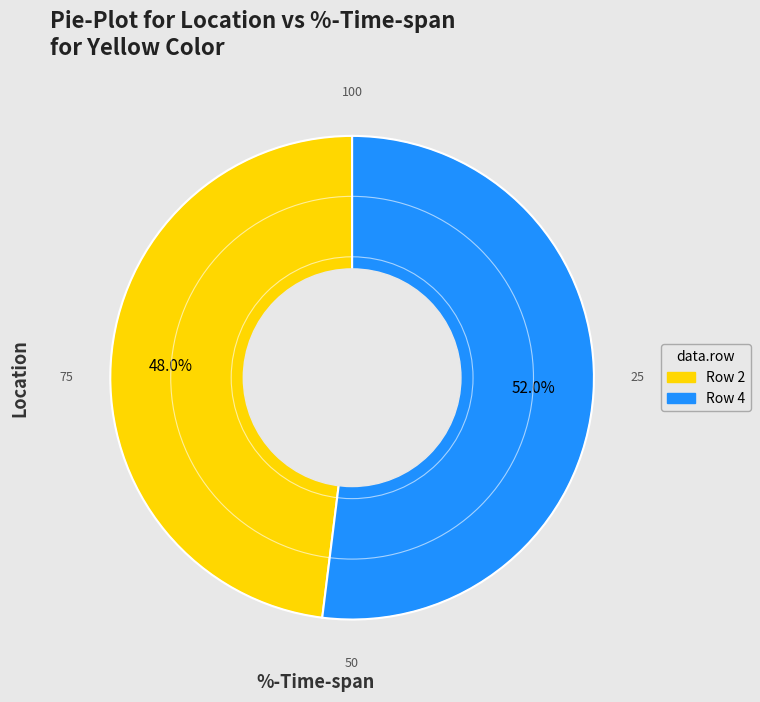

Does any single category account for the majority?

Yes